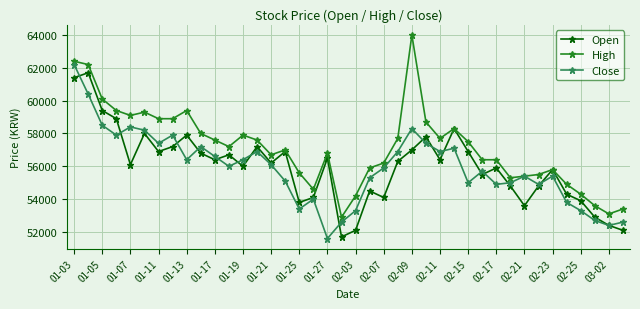

Which series has the largest range (max minus min)?

High